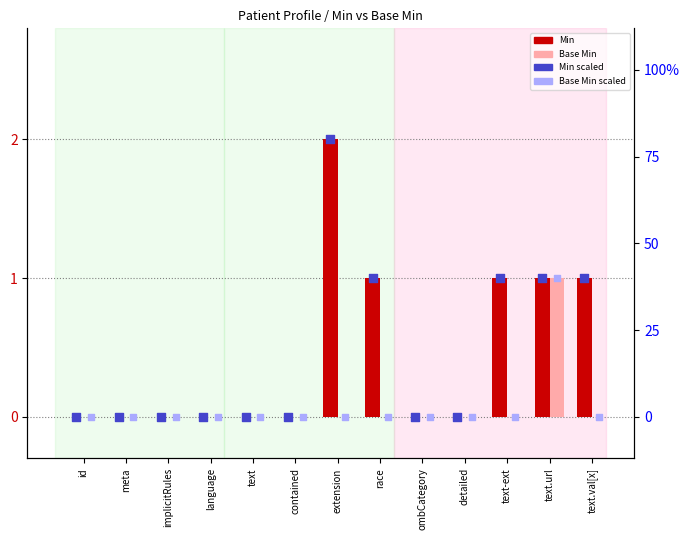

Which series has the largest Y range (max minus min)?

Min (scaled)